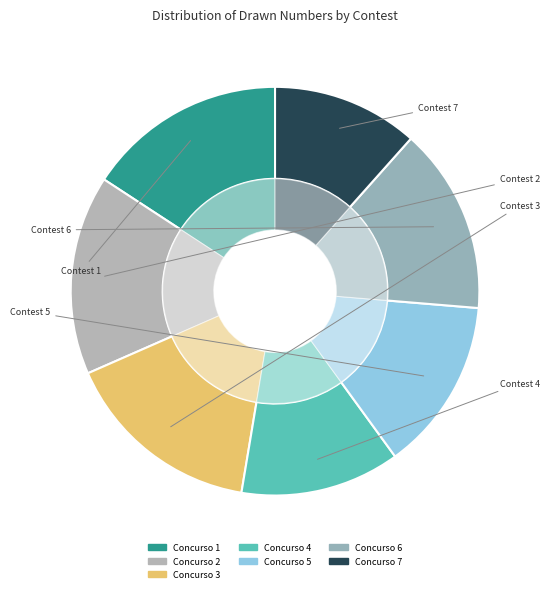

How many slices are in this pie chart?

7